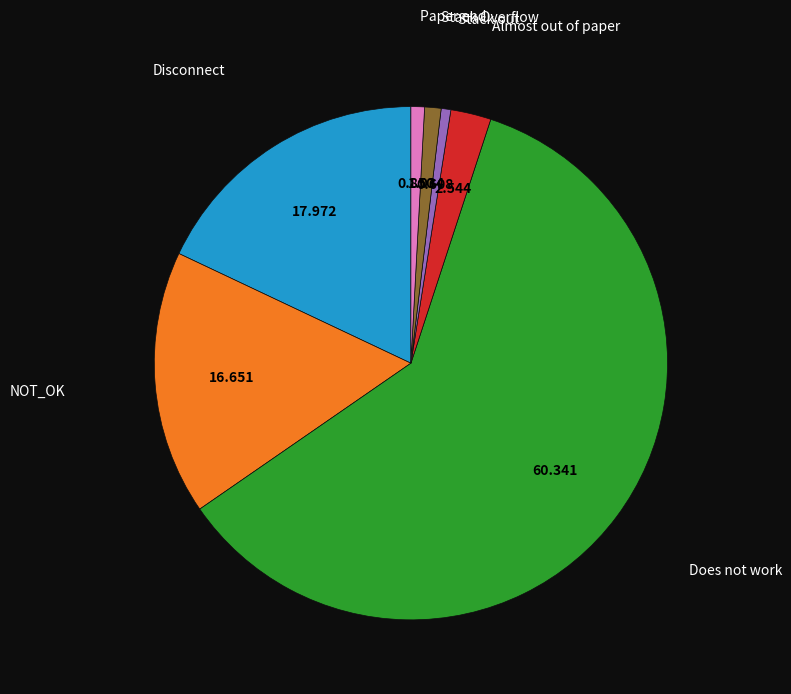

Count the number of slices in the pie.

7